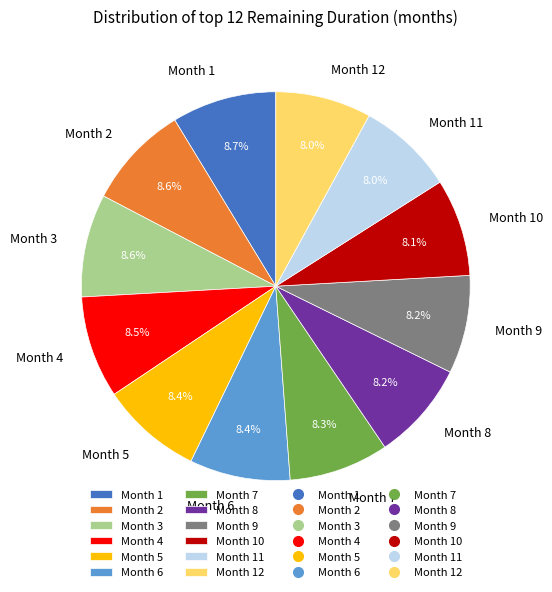

What percentage is NOT represented by Month 3?

91.4%